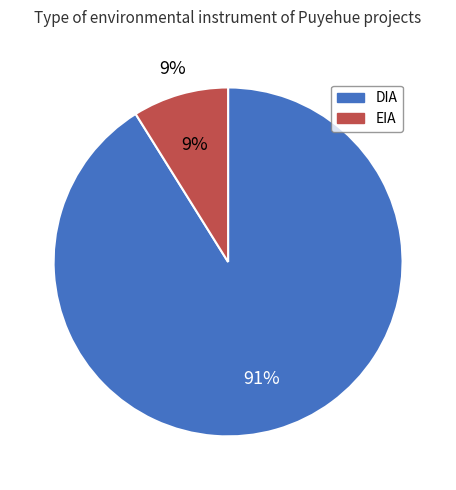

What is the smallest slice in the pie chart?

EIA